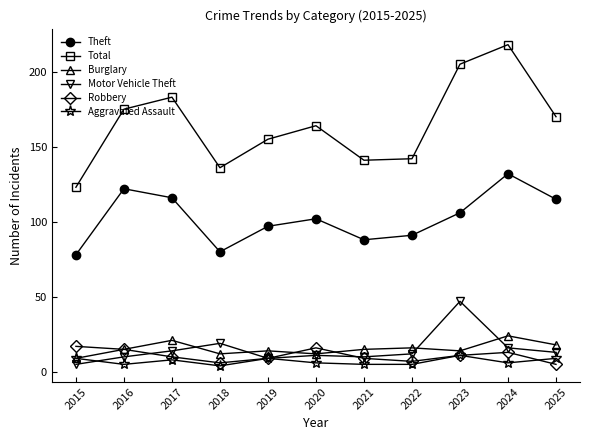

Reading left to right, what are all the values shown in this chart?

Theft: 78	122	116	80	97	102	88	91	106	132	115
Total: 123	175	183	136	155	164	141	142	205	218	170
Burglary: 9	15	21	12	14	12	15	16	14	24	18
Motor Vehicle Theft: 5	10	14	19	9	11	10	12	47	16	13
Robbery: 17	15	10	6	9	16	9	7	11	13	5
Aggravated Assault: 9	5	8	4	9	6	5	5	11	6	9